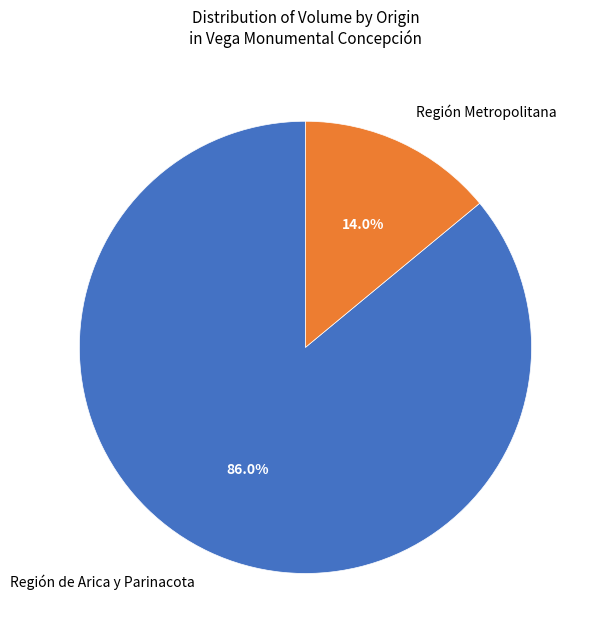

Approximately how many times larger is the value at Región de Arica y Parinacota compared to Región Metropolitana?

6.1